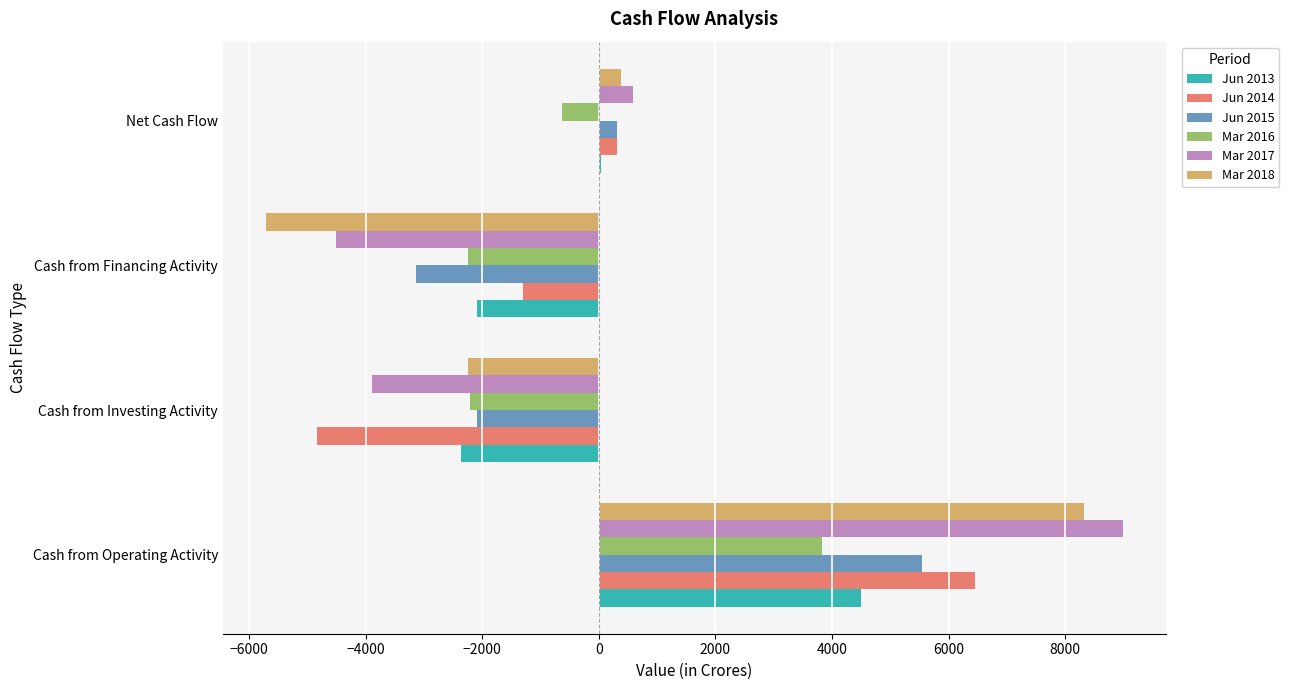

Count the number of data series in this chart.

6